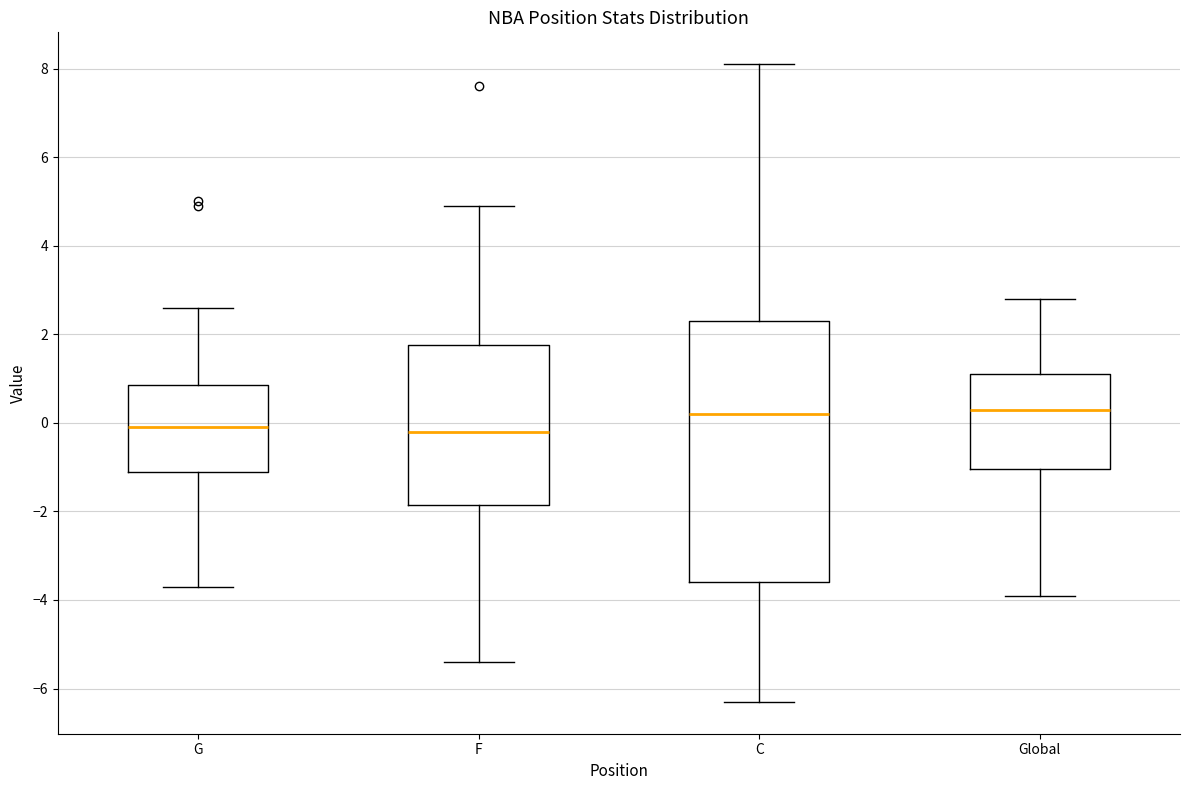

Reading left to right, read every box against the y-axis: the position of its median line, the range the box covers, and the ends of its whiskers. The values are not printed on the chart, so give them approximately, as read against the axis.

G: median 0.0, box -1.0 to 0.8, whiskers -3.6 to 2.6
F: median -0.2, box -1.8 to 1.8, whiskers -5.4 to 5.0
C: median 0.2, box -3.6 to 2.4, whiskers -6.2 to 8.2
Global: median 0.4, box -1.0 to 1.2, whiskers -3.8 to 2.8